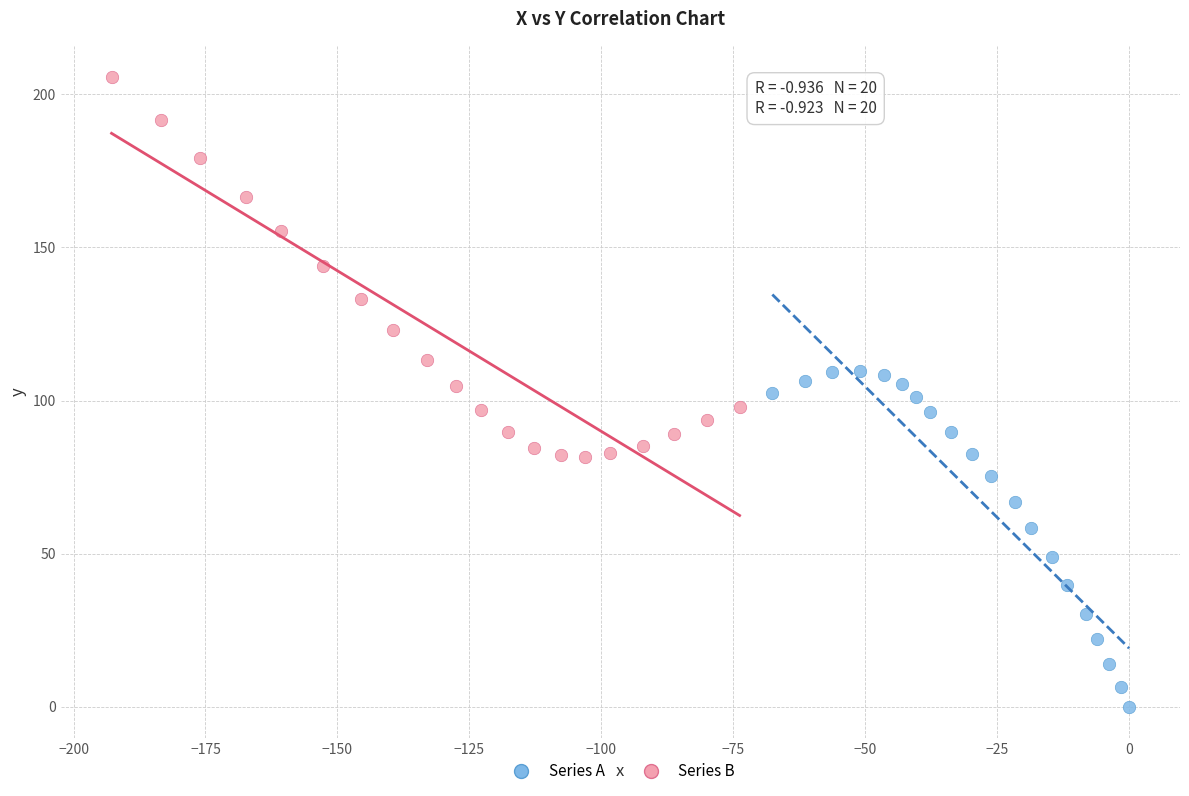

Which series has the widest spread of Y values?

Series B